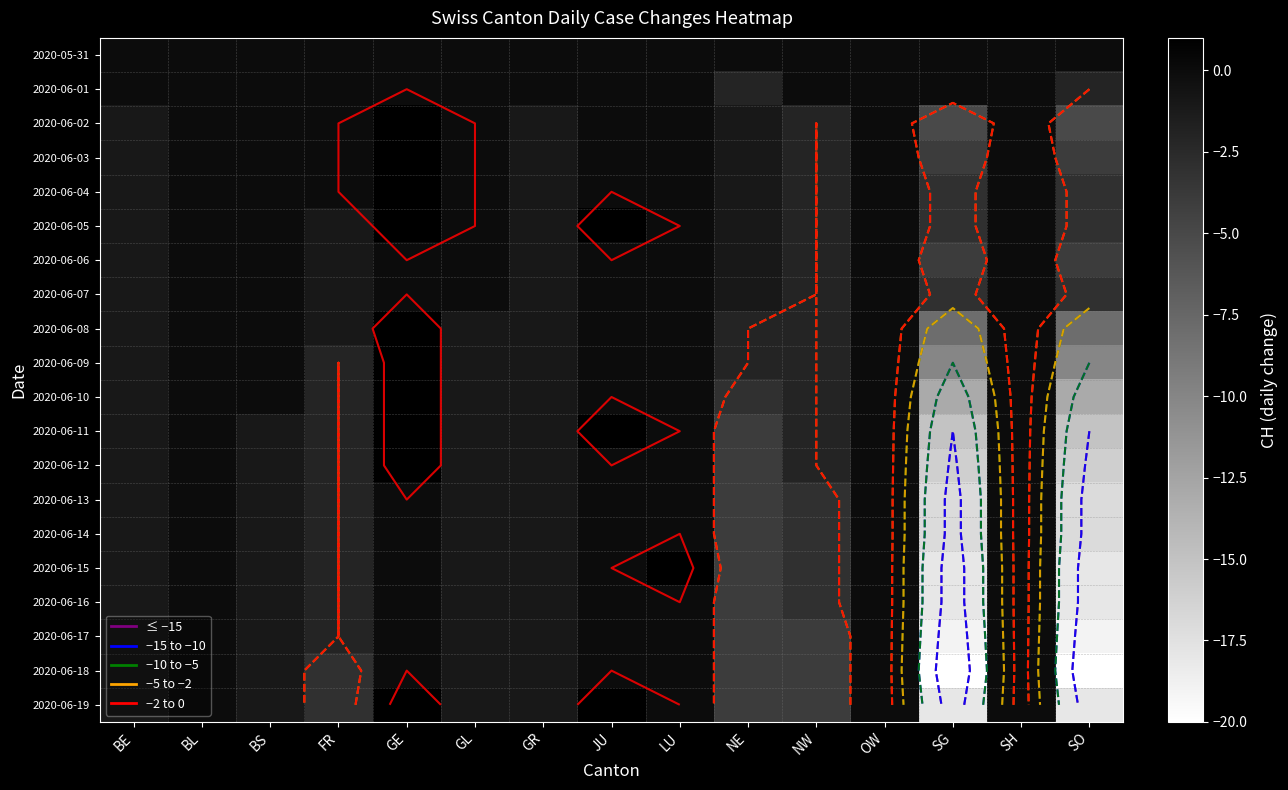

The 2020-06-10 series shows 0 at JU. True or false?

True